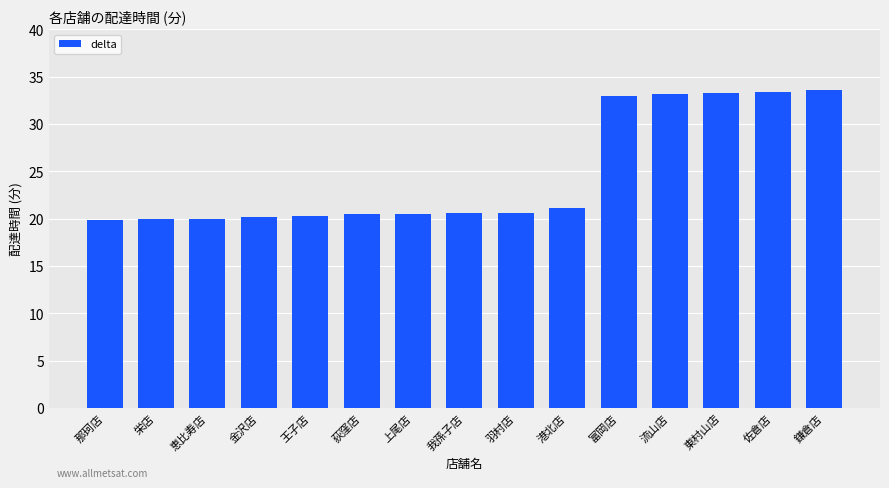

How many distinct data groups are displayed?

1